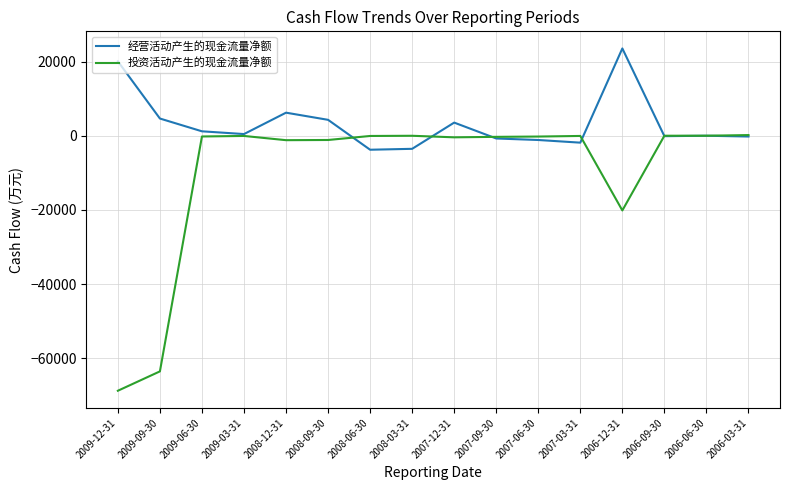

List the series in order of their overall mean, highest first.

经营活动产生的现金流量净额, 投资活动产生的现金流量净额